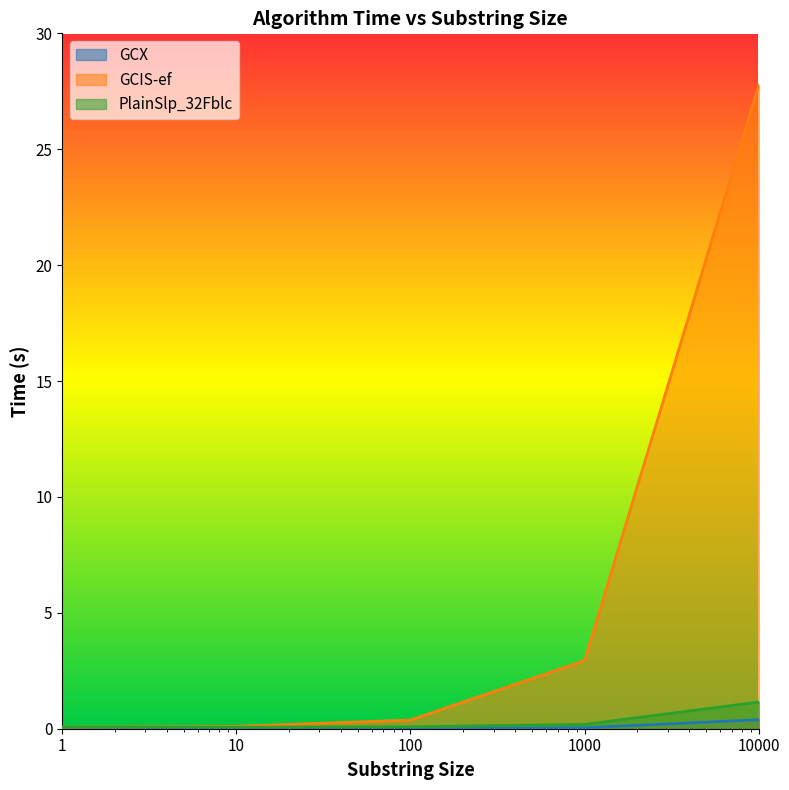

Reading left to right, what are all the values shown in this chart?

GCX: 1=0.0	10=0.0	100=0.0	1000=0.0	10000=0.4
GCIS-ef: 1=0.1	10=0.1	100=0.4	1000=2.9	10000=27.8
PlainSlp_32Fblc: 1=0.1	10=0.1	100=0.1	1000=0.2	10000=1.1